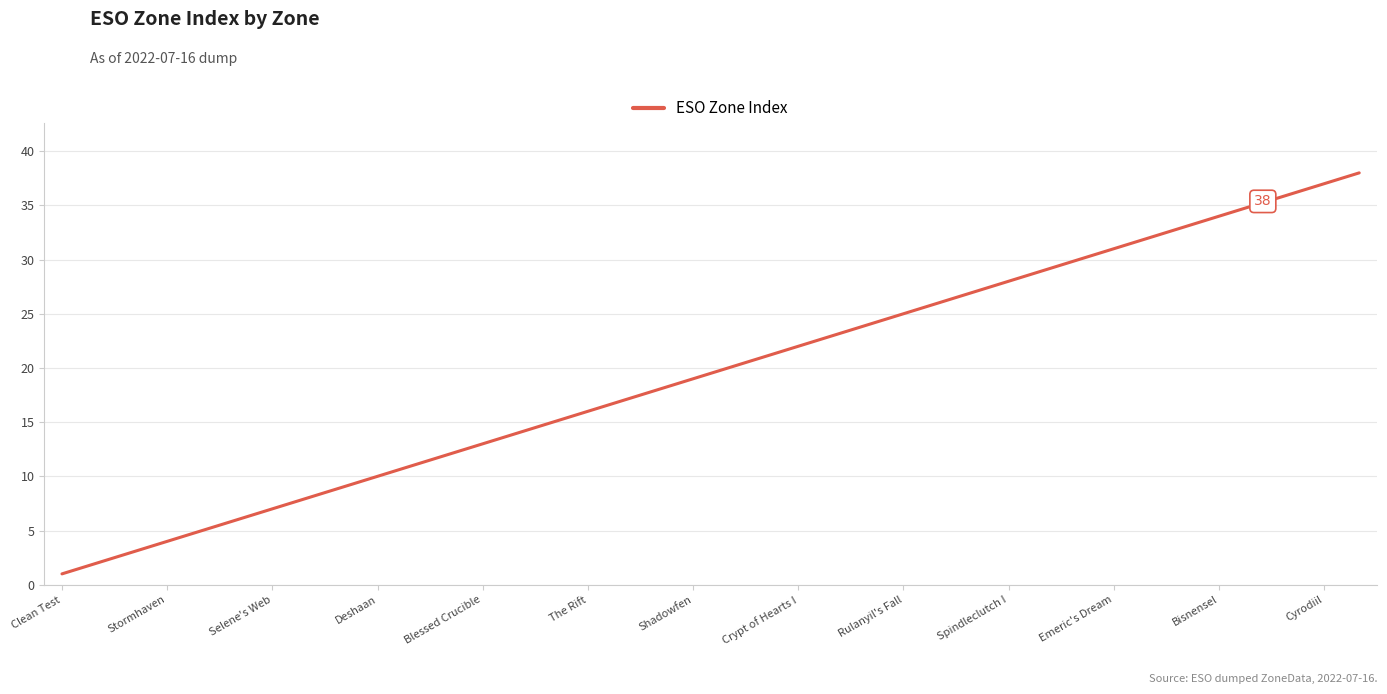

What is the average value?

20